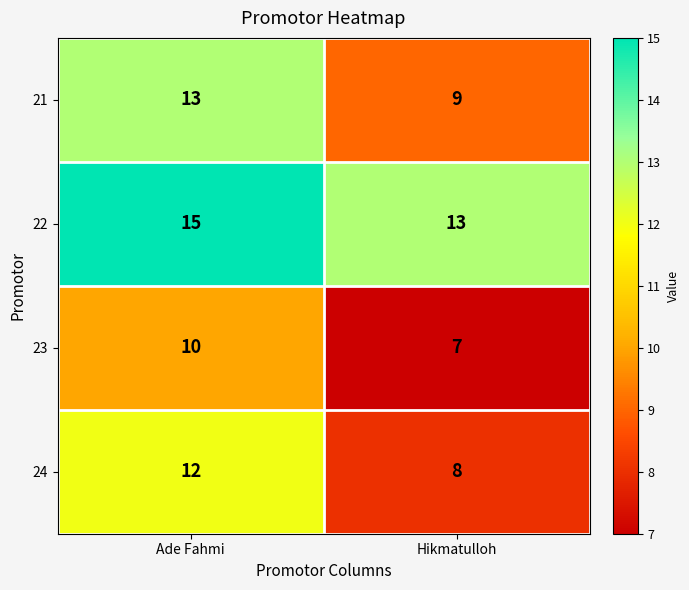

Rank the categories by 21 value from highest to lowest.

Ade Fahmi, Hikmatulloh